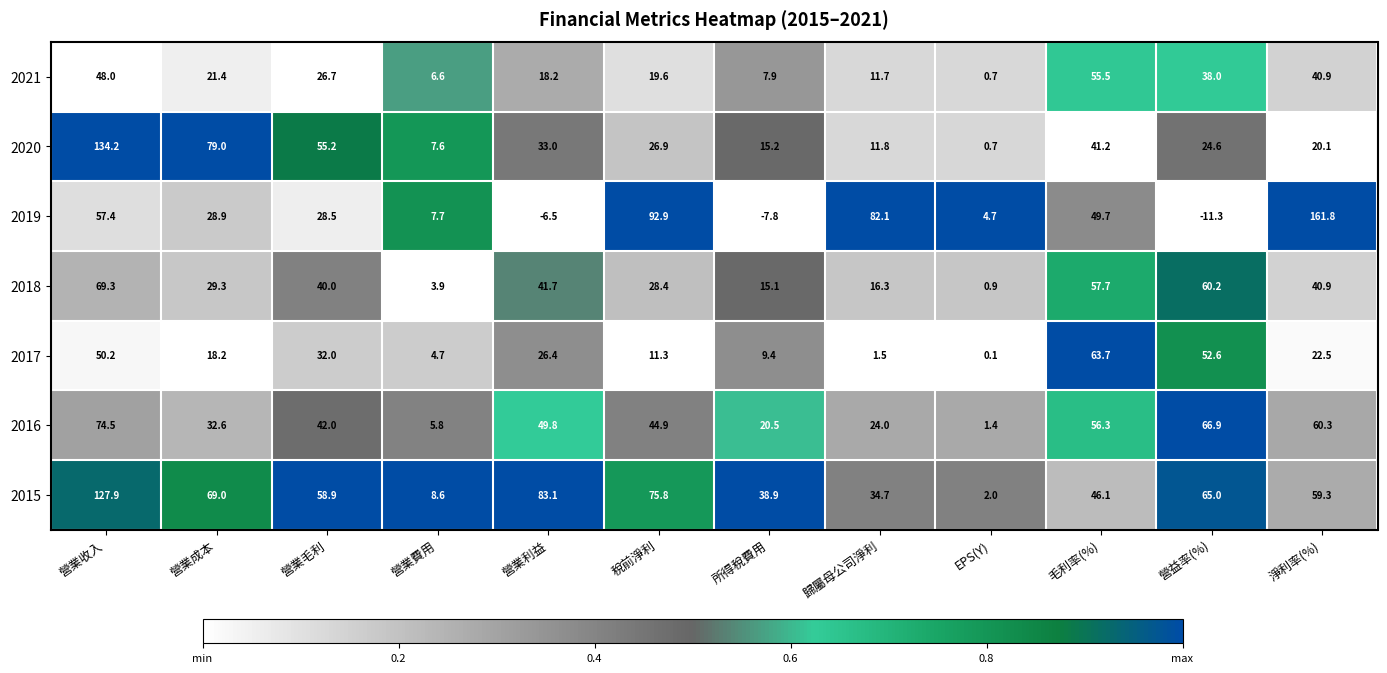

True or false: 2018 has a value of 18.1 at 營益率(%).

False